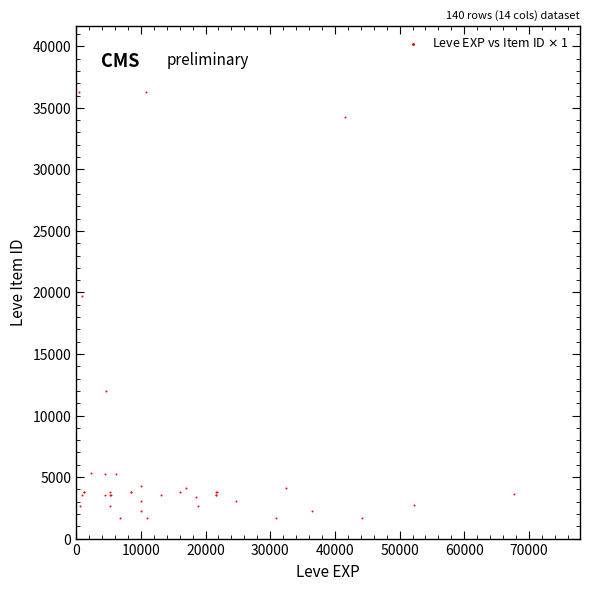

What Y value in the scatter plot is closest to 18967?

19744